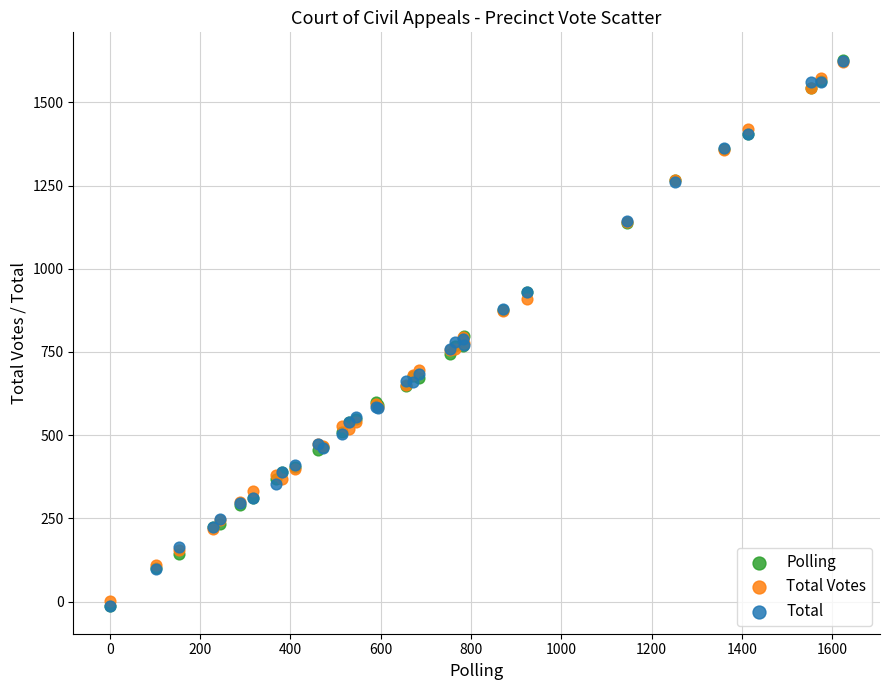

What are all the series names shown in the legend?

Polling, Total Votes, Total